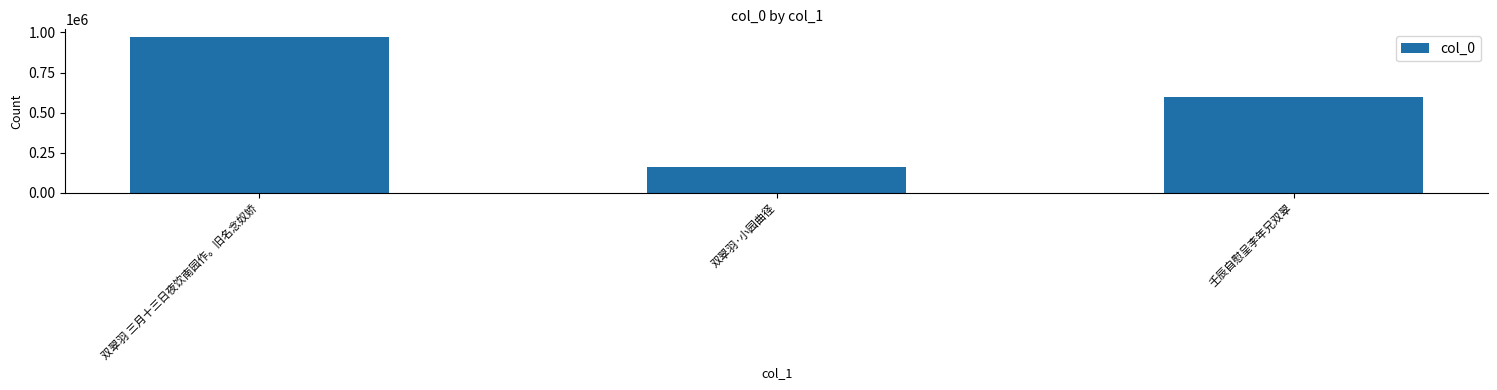

What is the smallest value displayed?

160148